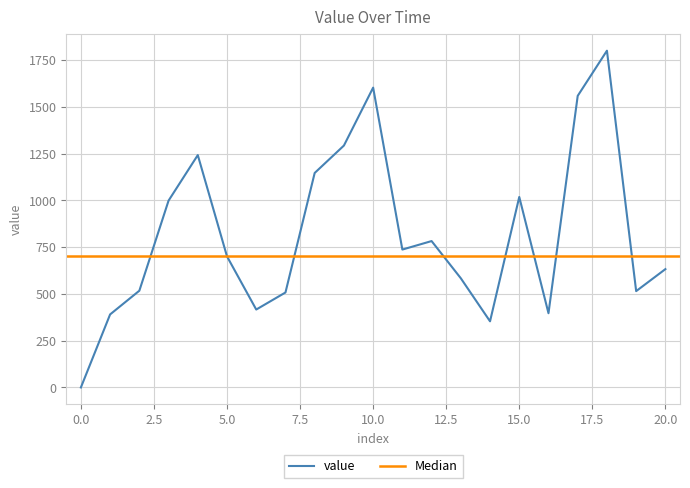

What is the highest value of the value series?

1800.2